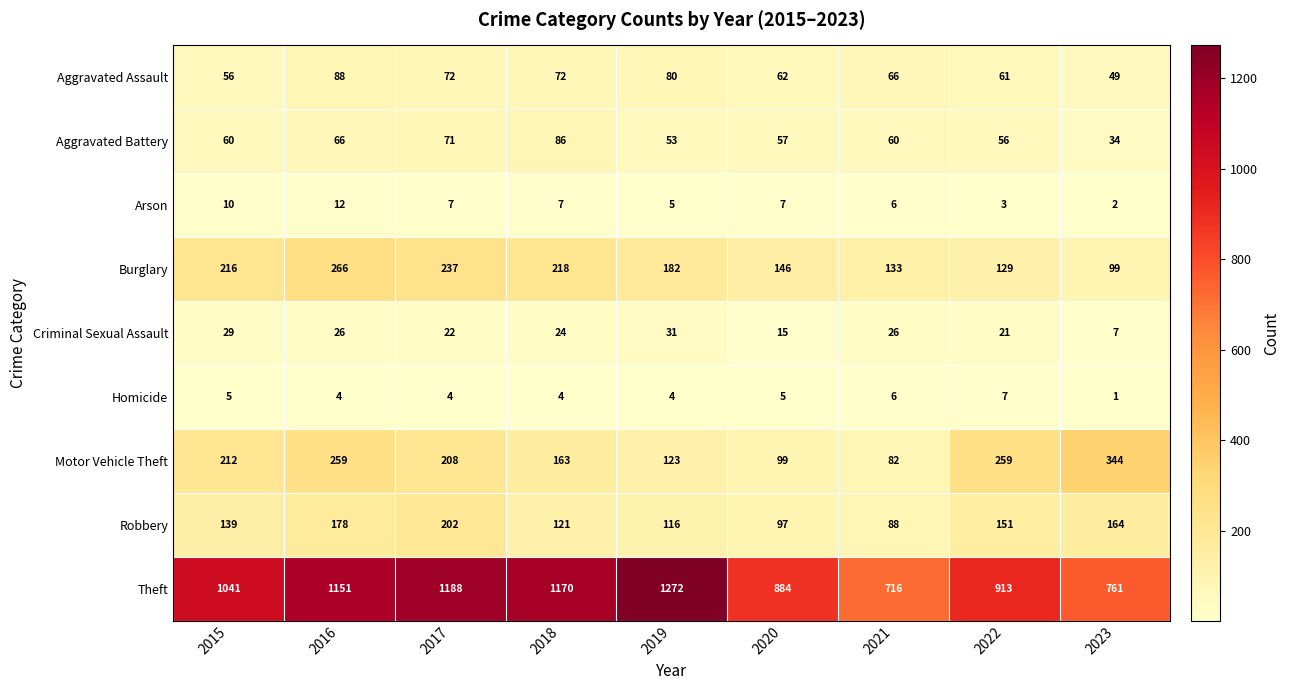

What is the sum of all Motor Vehicle Theft values?

1749